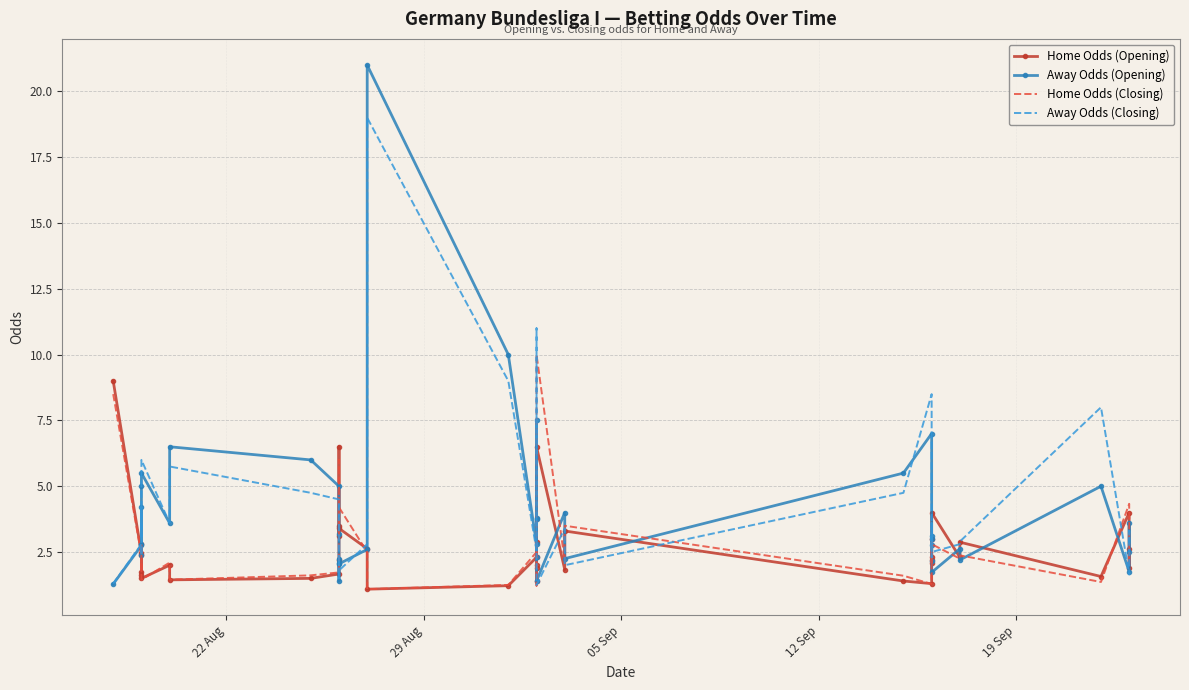

Is this an area chart (filled region under the line)?

No